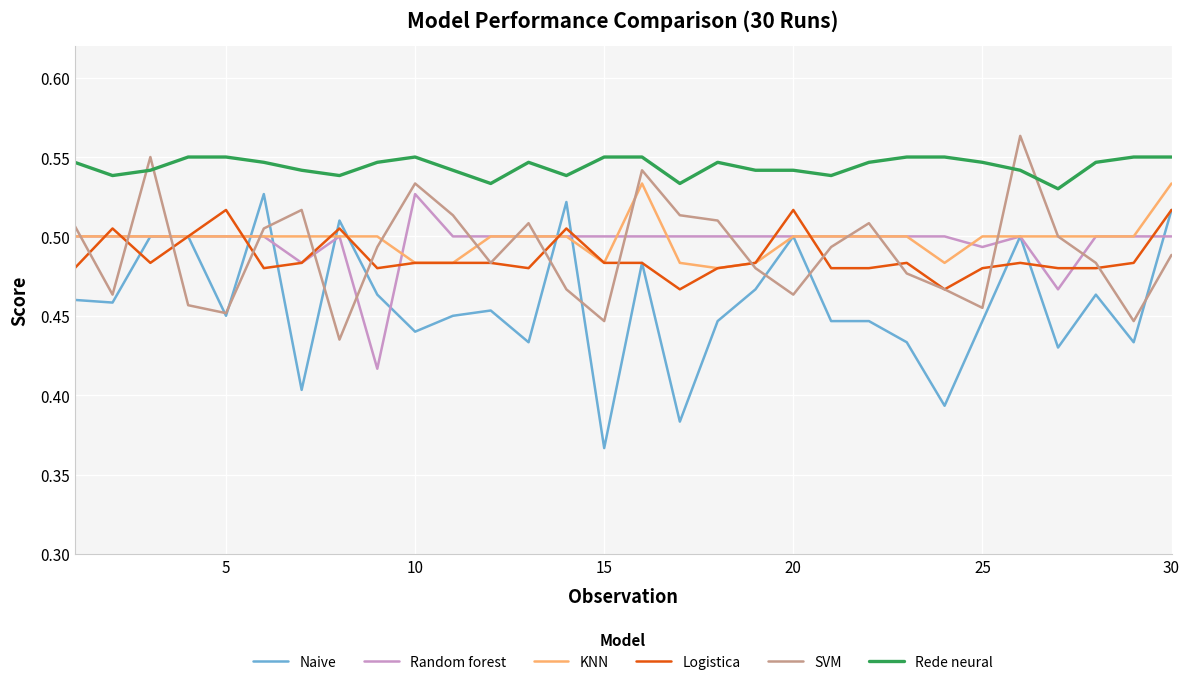

Which series has the largest total across all categories?

Rede neural